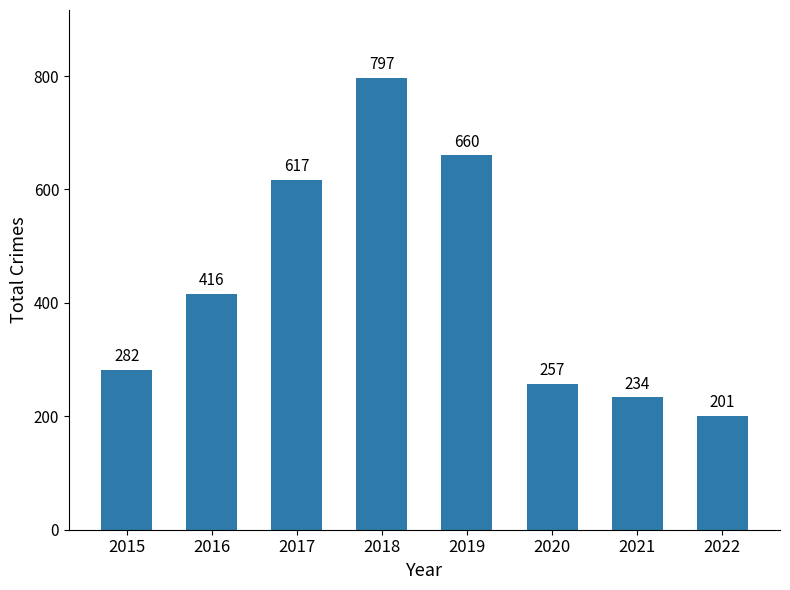

What is the value of the 2nd bar from the left?

416